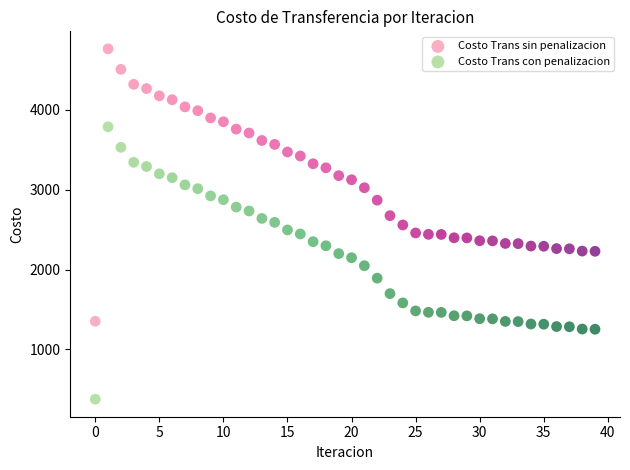

Which series reaches the maximum Y coordinate?

Costo Trans sin penalizacion